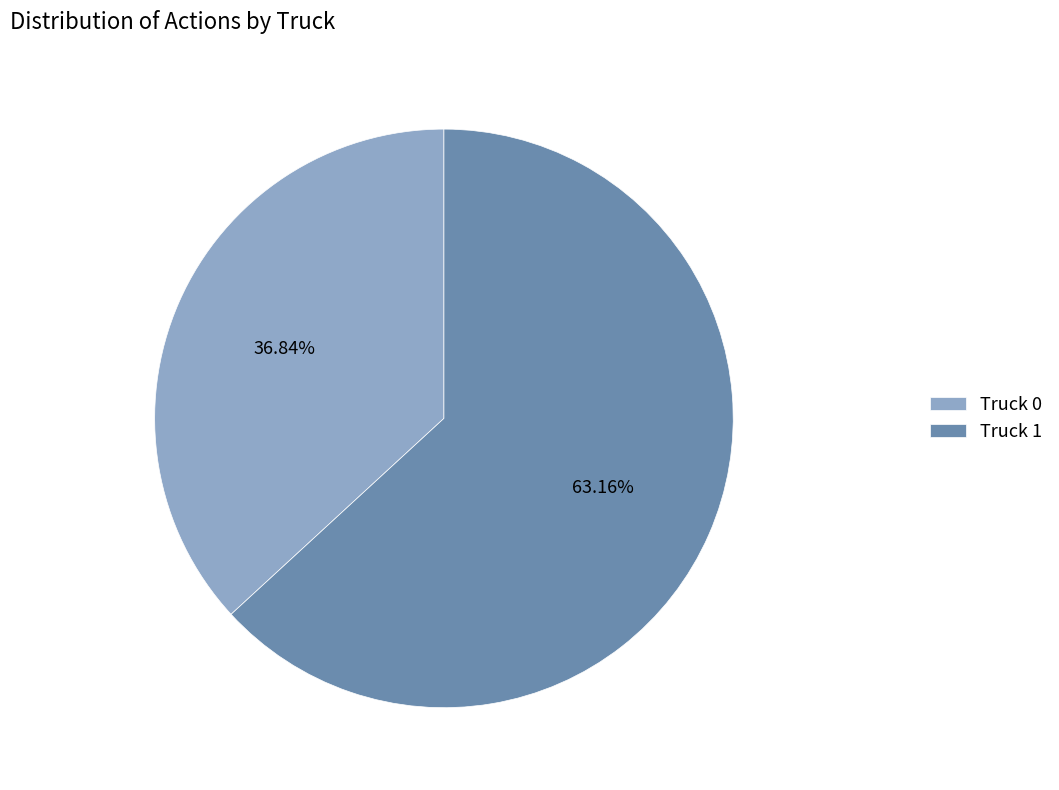

What percentage is the Truck 1 slice, to the nearest percent?

63%